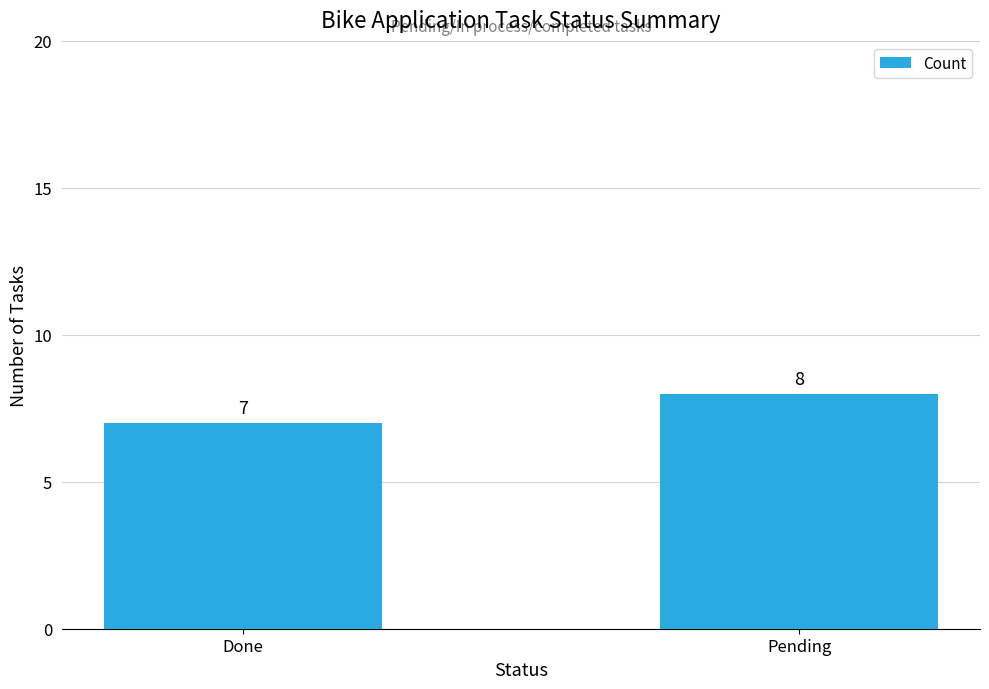

Reading left to right, what are all the values shown in this chart?

7	8